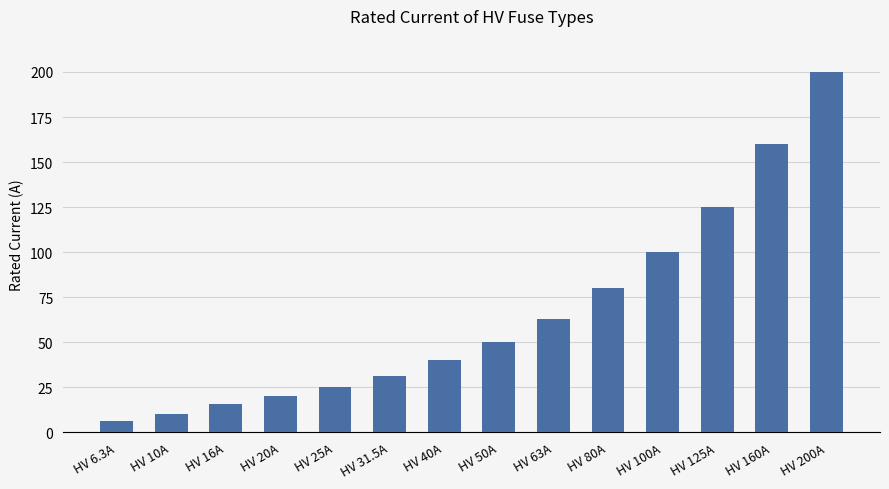

The chart shows a value of 25.0 at HV 25A. True or false?

True